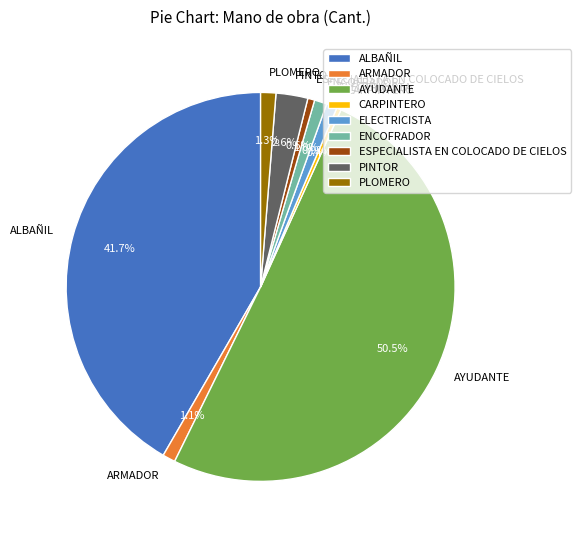

To the nearest percent, what portion does ELECTRICISTA represent?

1%